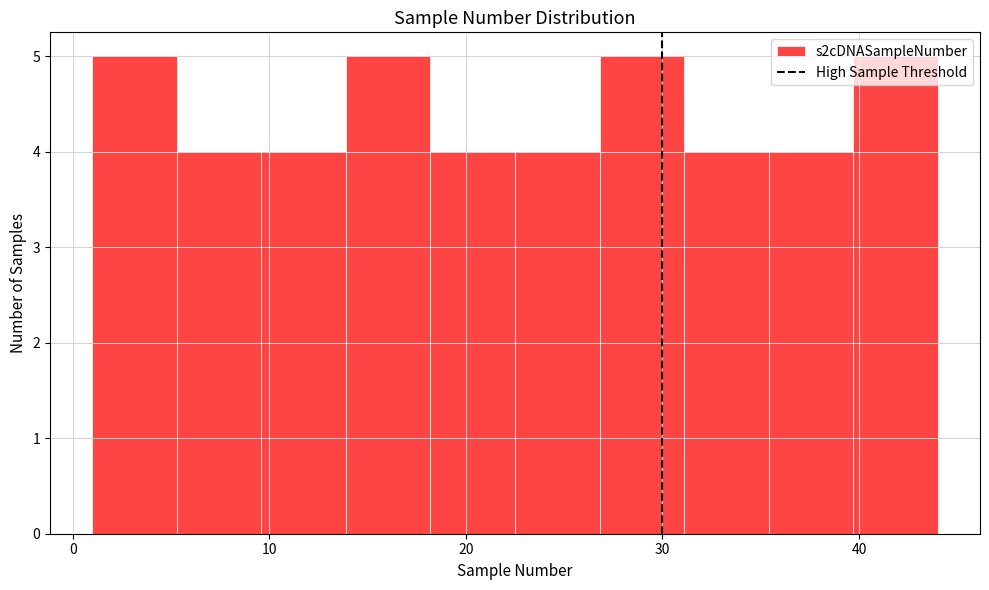

How tall is the bar that spans 26.8 to 31.1 on the x-axis? Neither the bar edges nor the heights are printed on the chart, so give them approximately, as read against the axes.

5